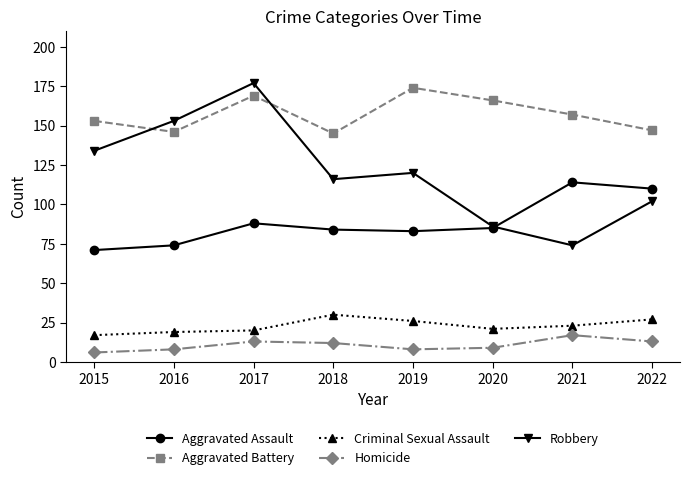

At which category does the chart reach its minimum across all series?

2015